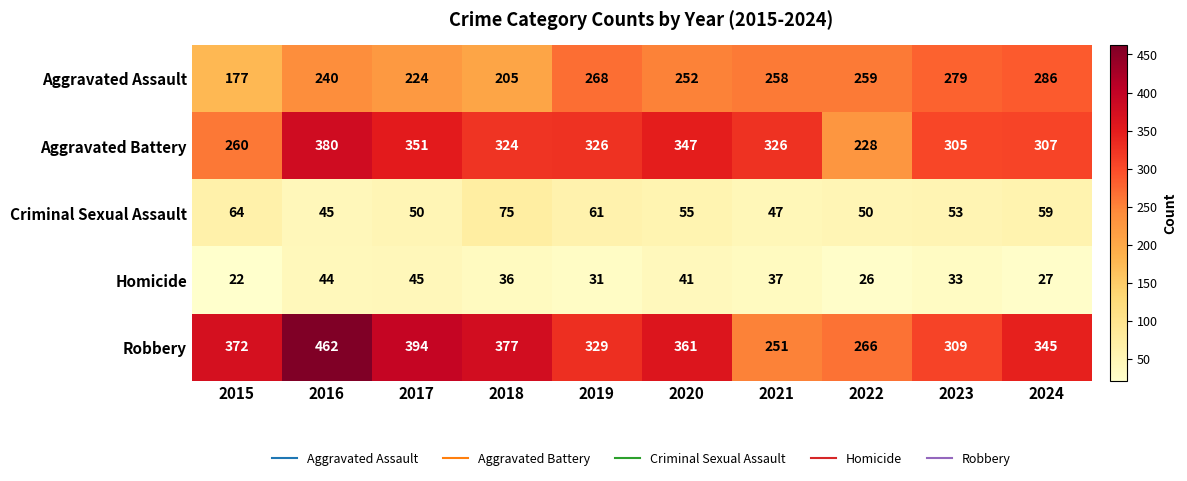

At how many categories does at least one series exceed 414?

1